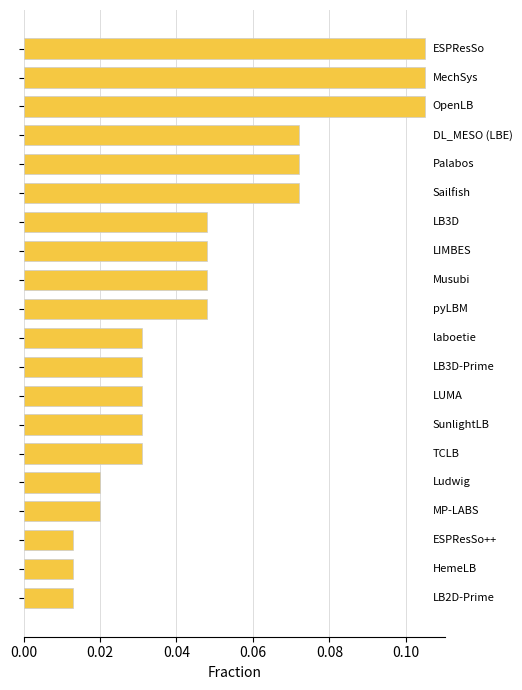

Does the chart contain any negative values?

No